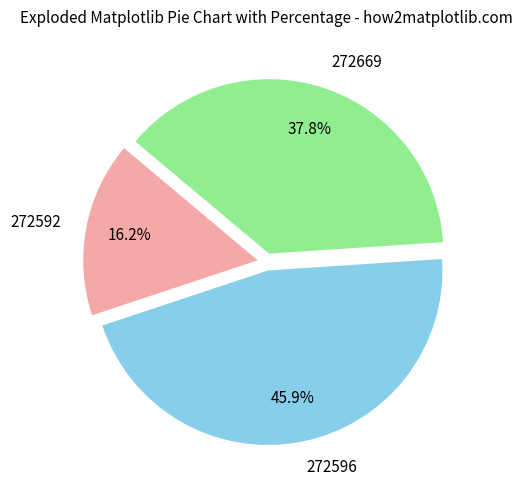

How many segments does this pie chart have?

3